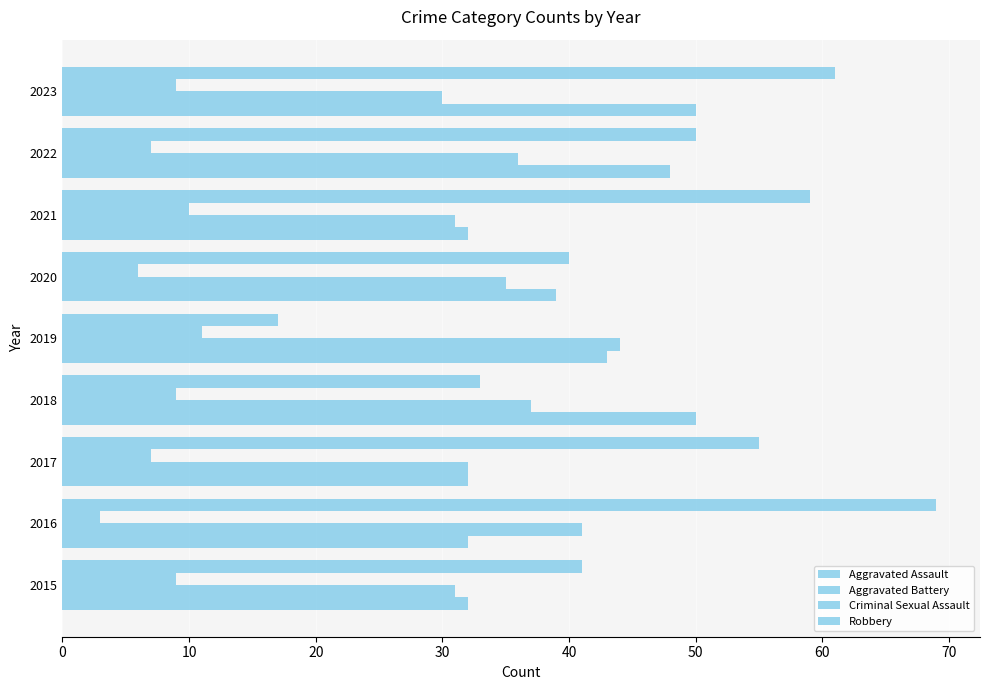

What is the difference between the second highest and minimum values in the Criminal Sexual Assault series?

7